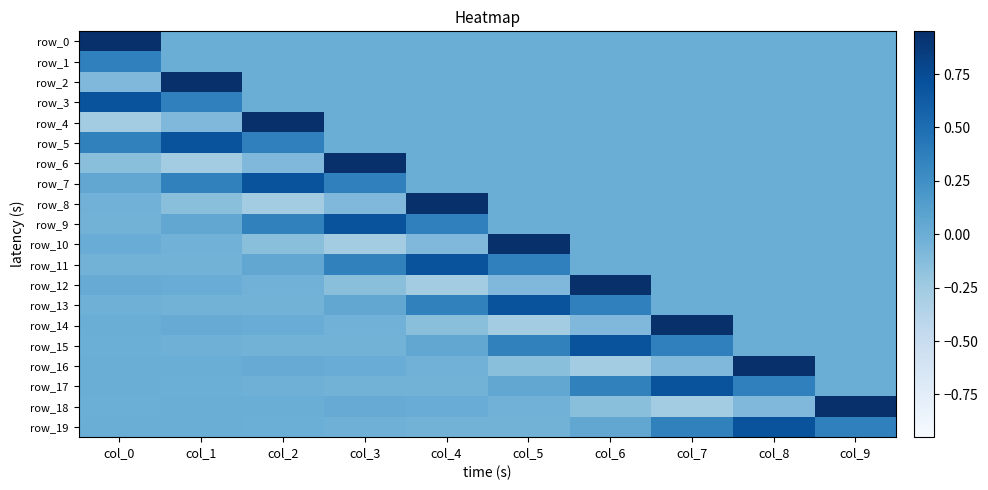

Which has a higher value, col_0 or col_9?

col_0